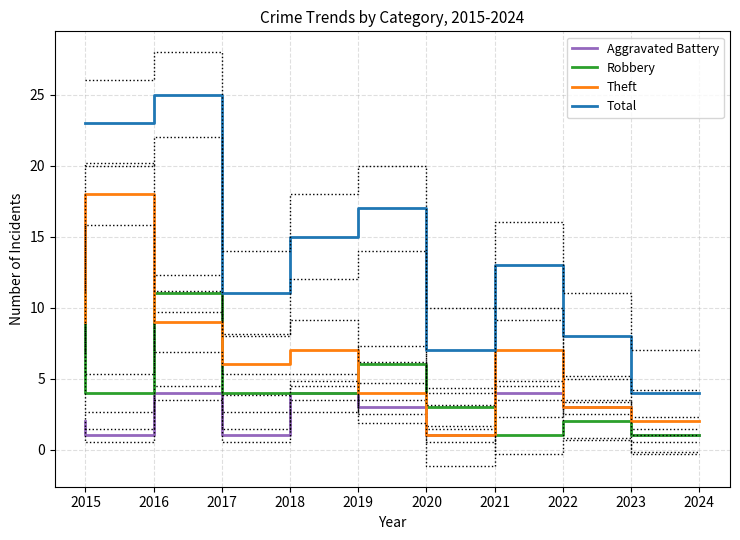

Which series has the widest spread of values?

Total